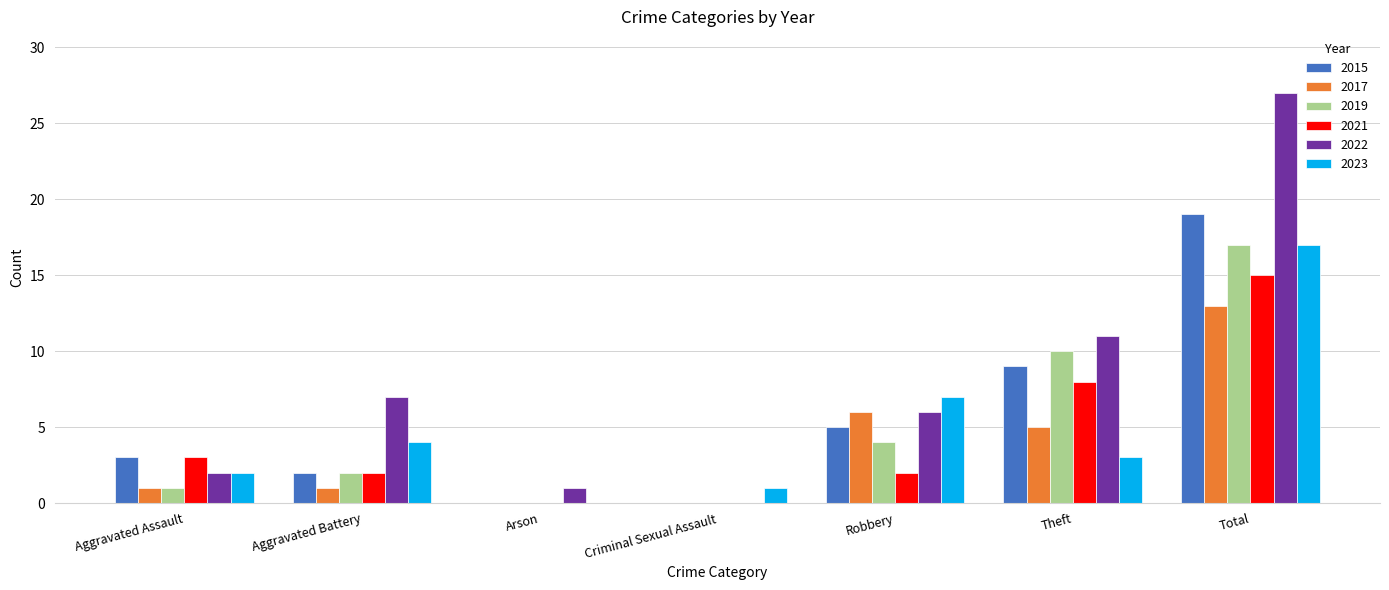

At which category does the chart reach its peak across all series?

Total